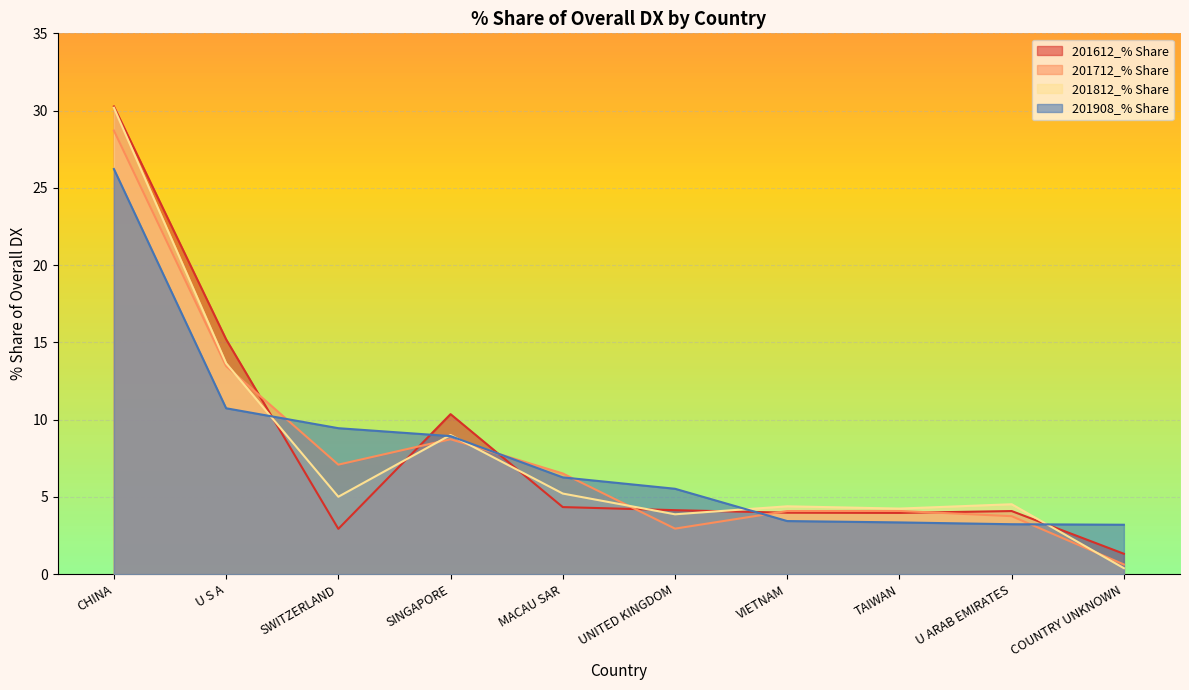

Does the chart display data point markers on the line(s)?

No